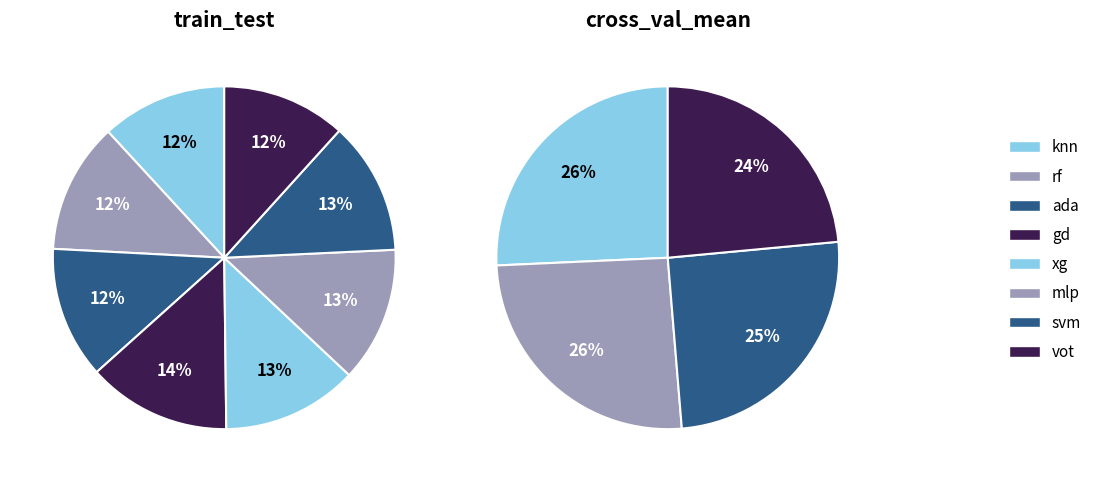

Combined, do rf and ada account for over 50%?

No